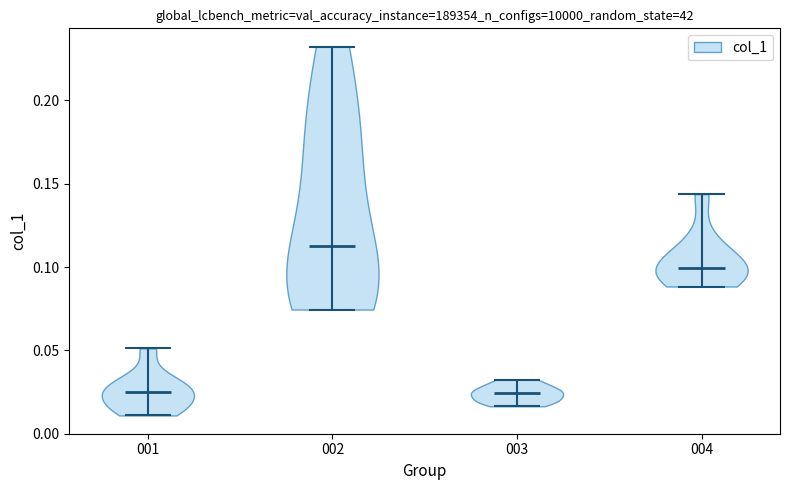

What is the highest point the violin at x = 003 reaches on the y-axis? The values are not printed on the chart, so give them approximately, as read against the axis.

0.030